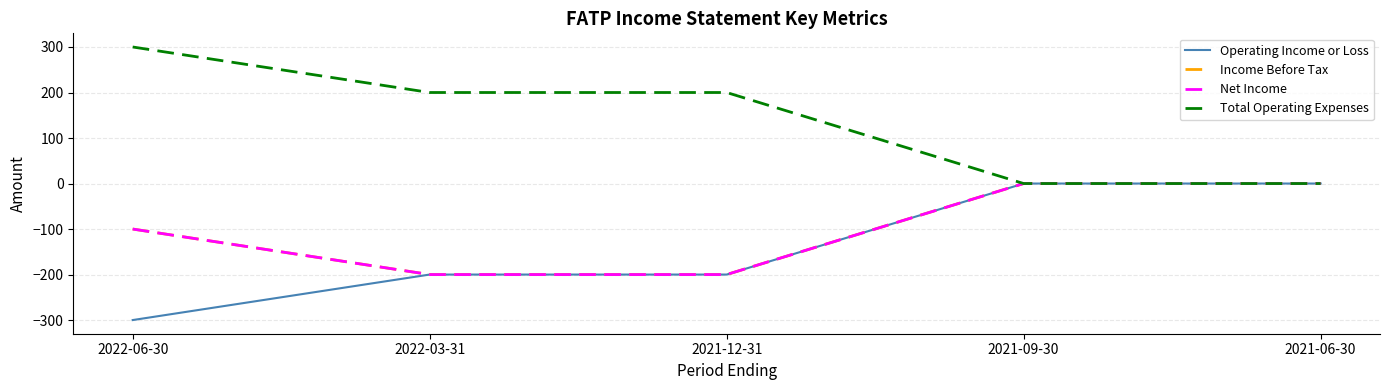

Reading right to left, list all the values displayed in this chart.

Operating Income or Loss: 0	0	-200	-200	-300
Income Before Tax: 0	0	-200	-200	-100
Net Income: 0	0	-200	-200	-100
Total Operating Expenses: 0	0	200	200	300